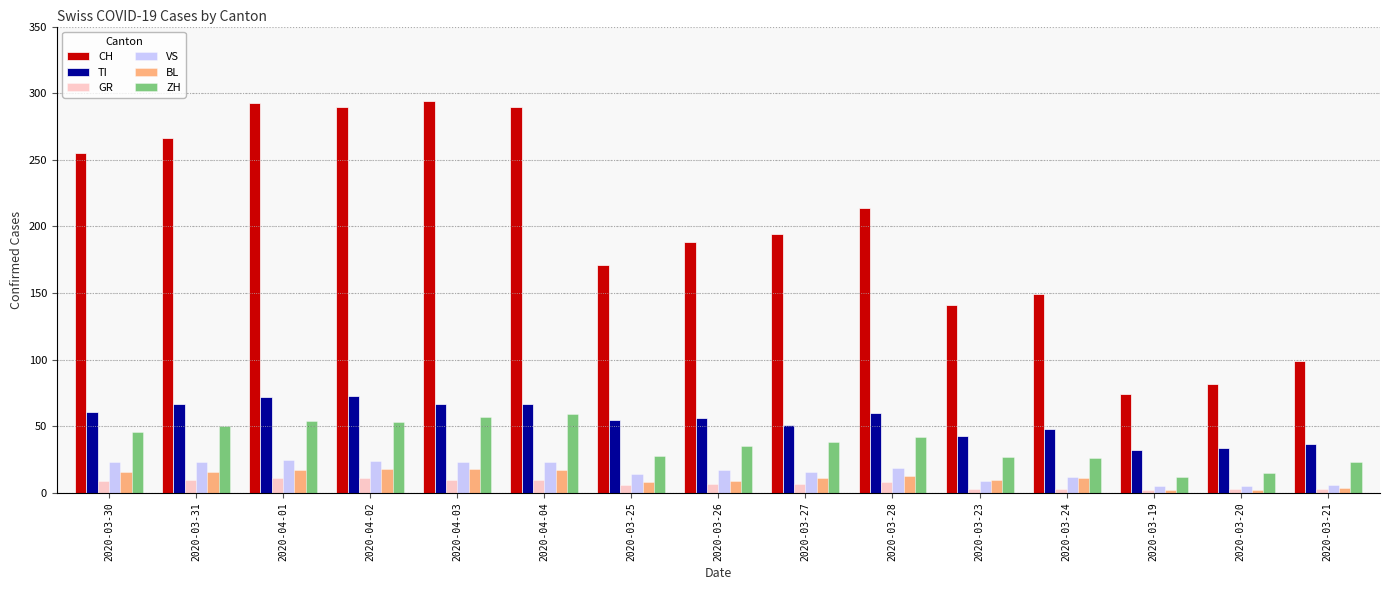

Which series changed the most between 2020-03-27 and 2020-03-21?

CH